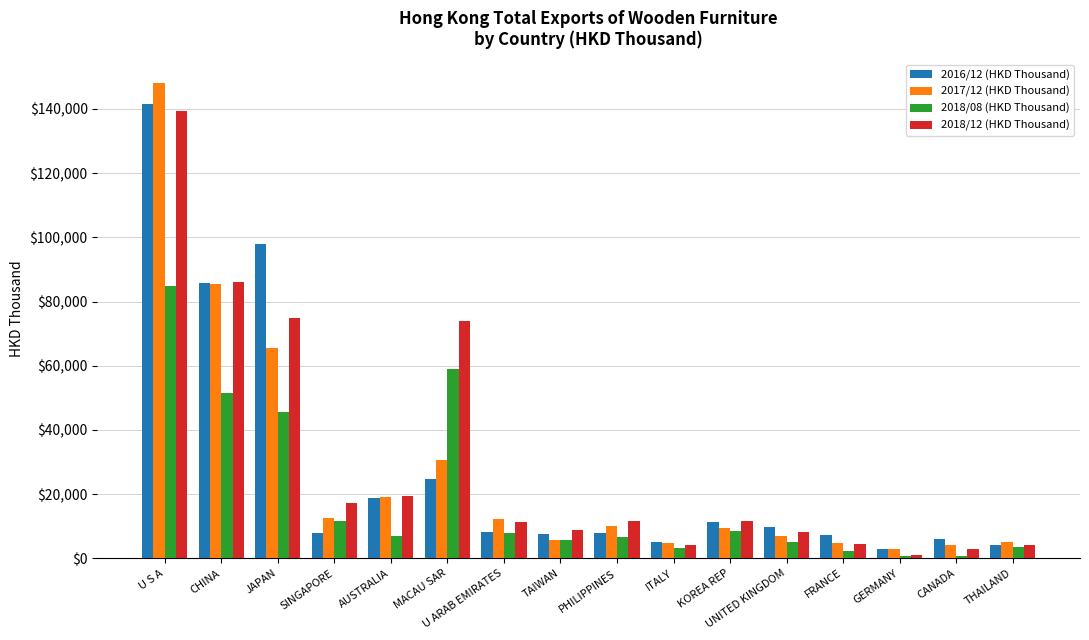

What is the sum of all 2018/08 (HKD Thousand) values?

304194.0